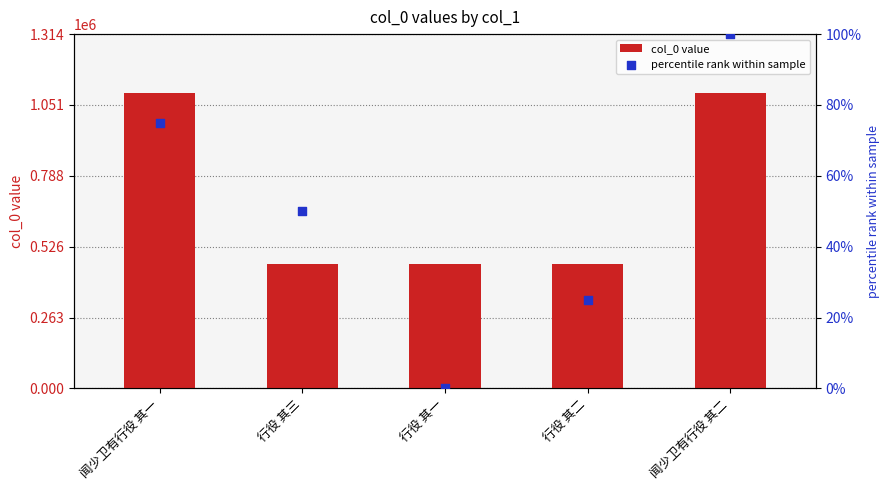

Which series has the widest spread of Y values?

col_0 value